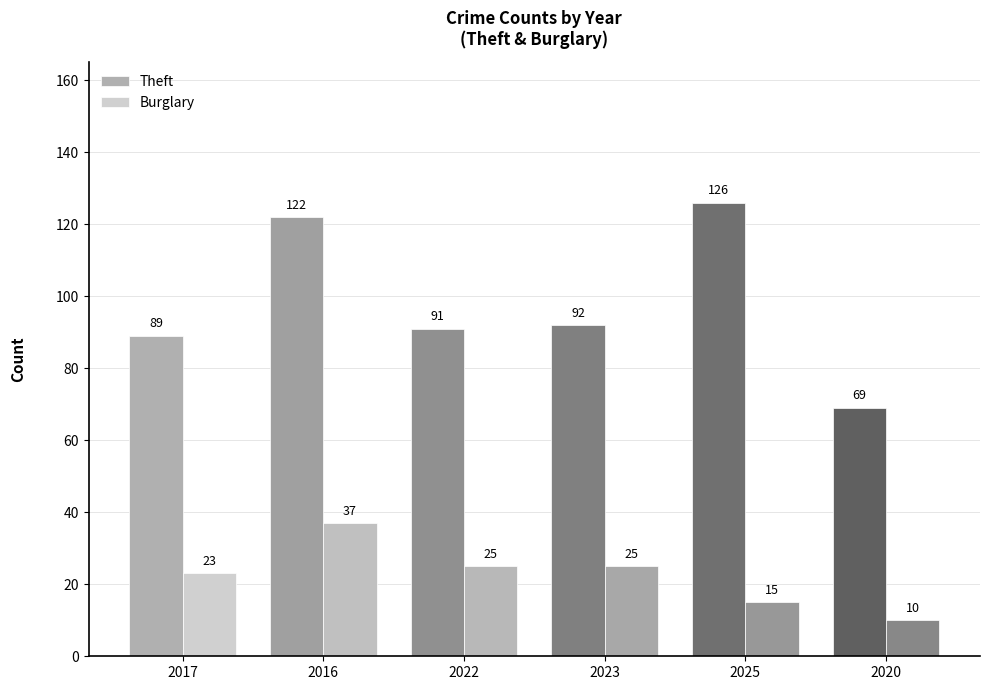

How many groups of bars are there?

6